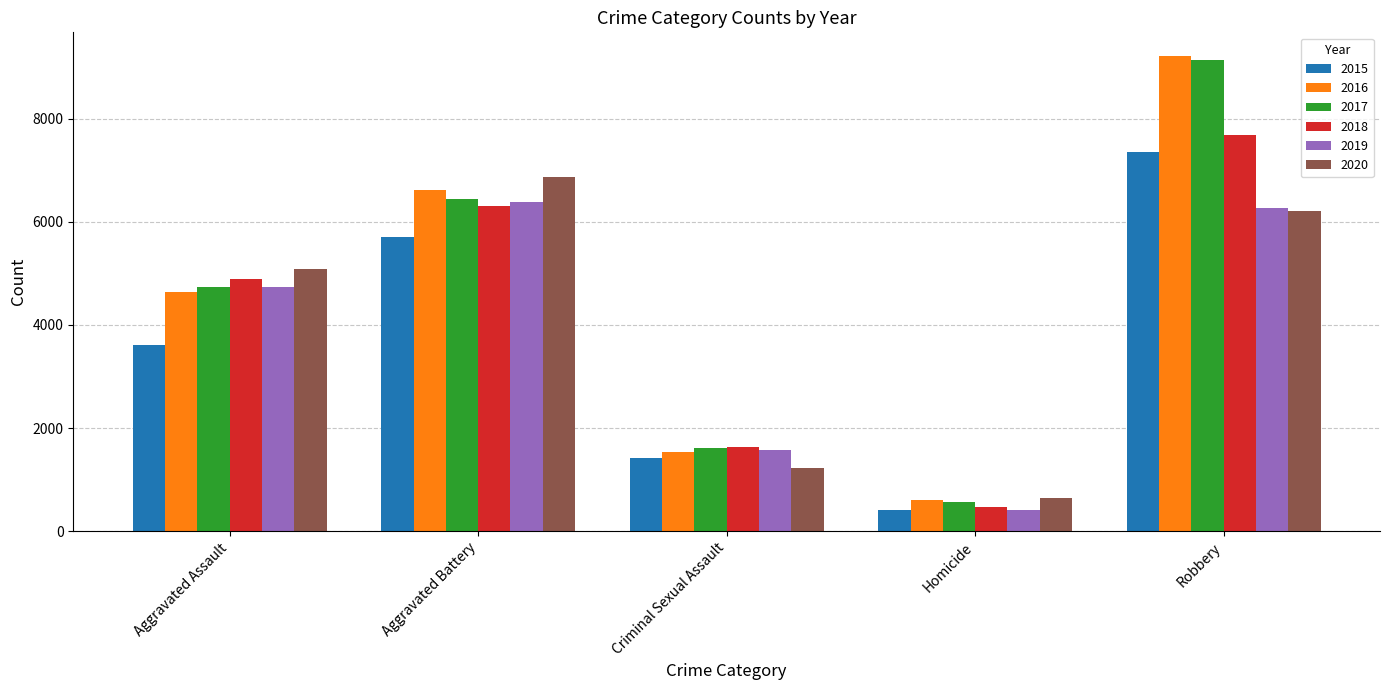

What is the highest value of the 2020 series?

6868